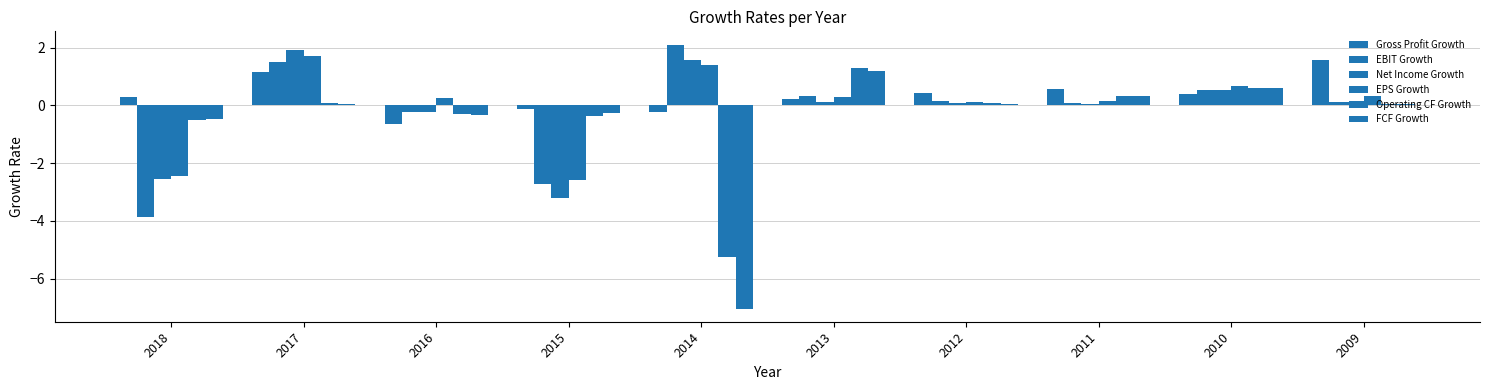

The Operating CF Growth series shows 0.0 at 2012. True or false?

False